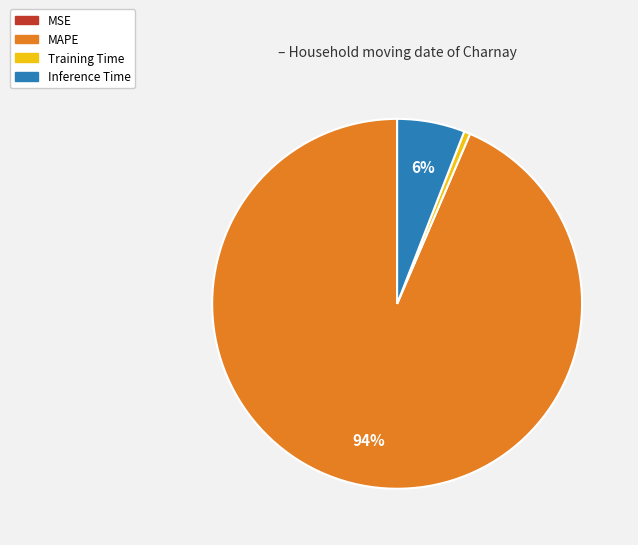

To the nearest percent, what portion does Inference Time represent?

6%